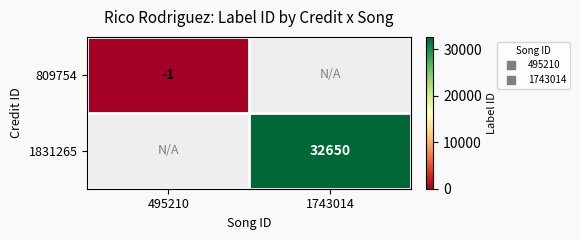

At how many categories does at least one series exceed 31278?

1